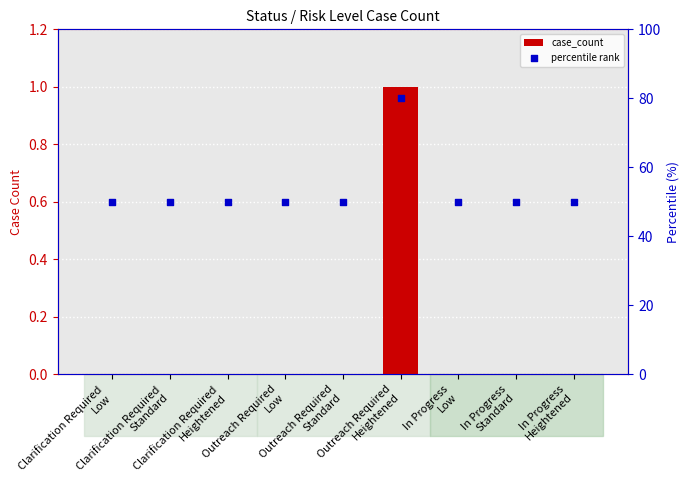

Is the value of percentile rank at Outreach Required
Heightened greater than the value of case_count at Outreach Required
Standard?

Yes